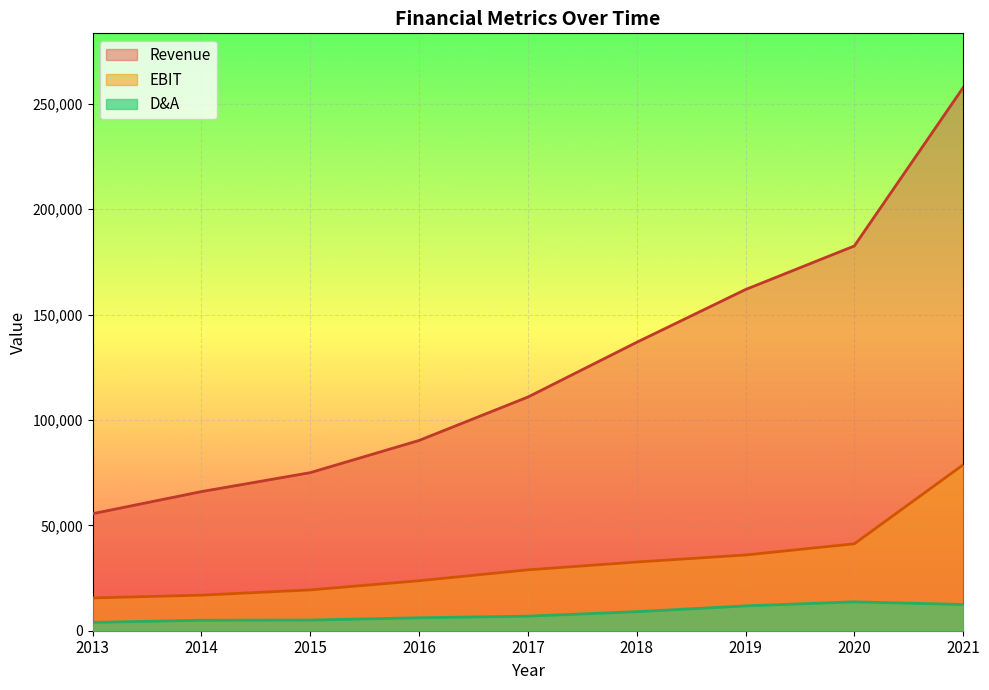

Between 2021 and 2014, which is larger?

2021